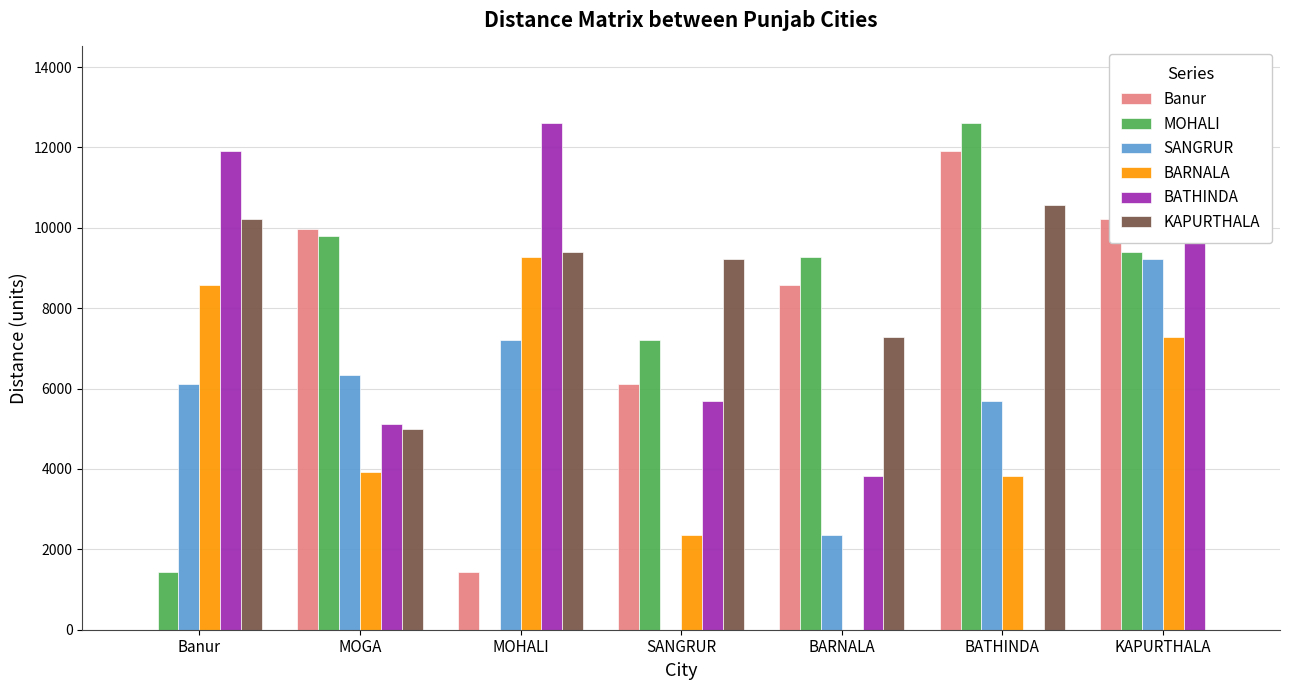

Where is Banur nearest to the value 5958?

SANGRUR